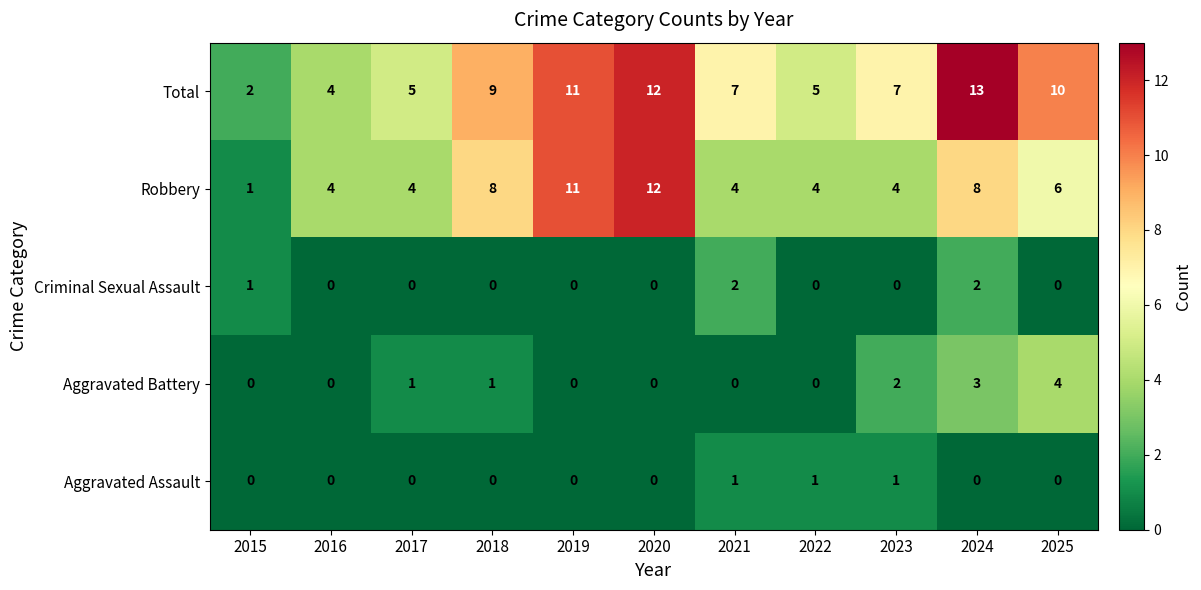

What is the total value across all series at 2021?

14